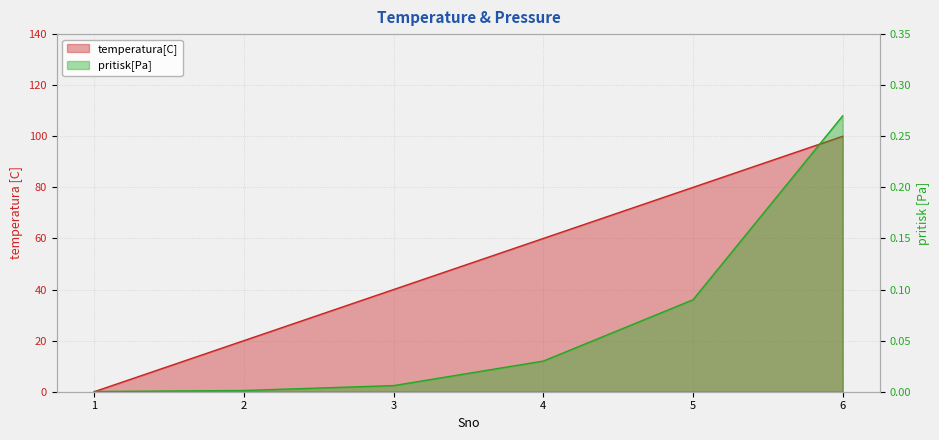

Rank the series at 4 from highest to lowest value.

Temperature, Pressure